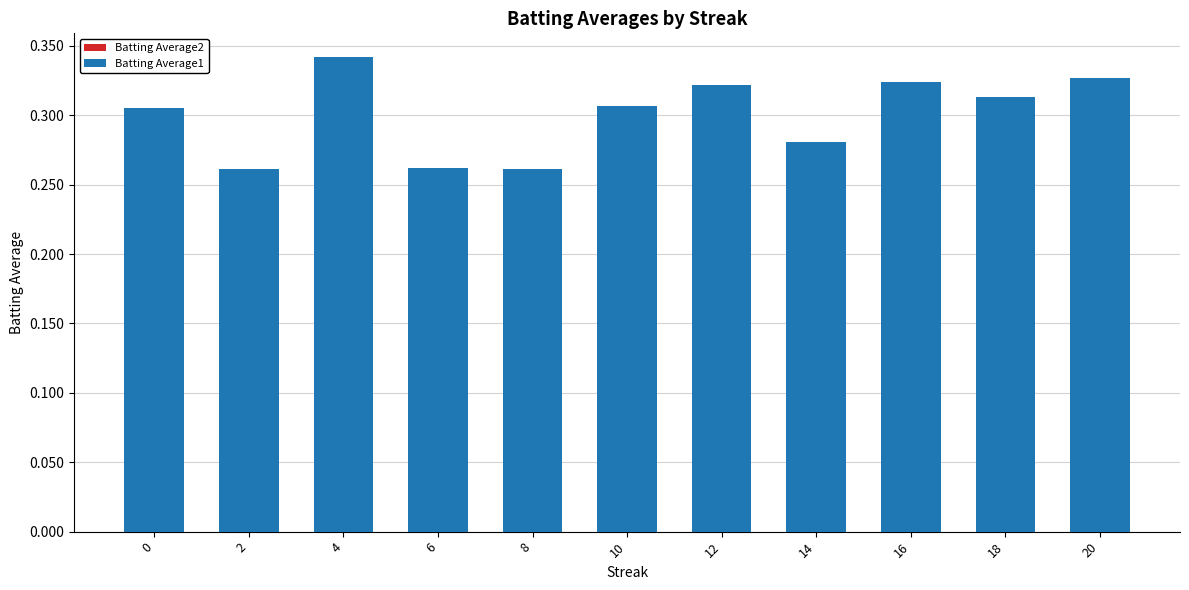

What is the sum of all Batting Average2 values?

3.3